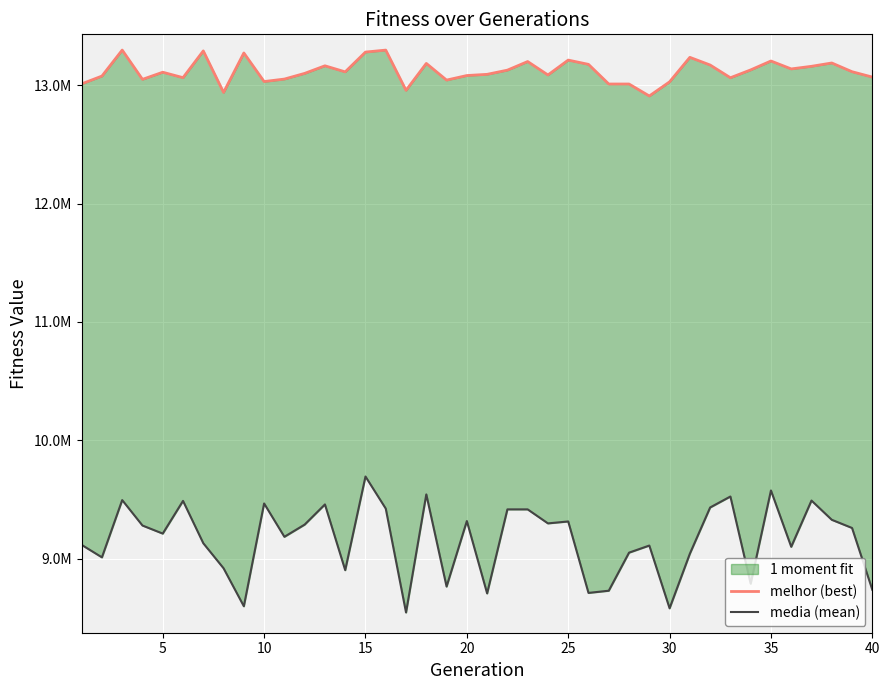

The value of melhor (best) at 10 is 22594686.0. True or false?

False